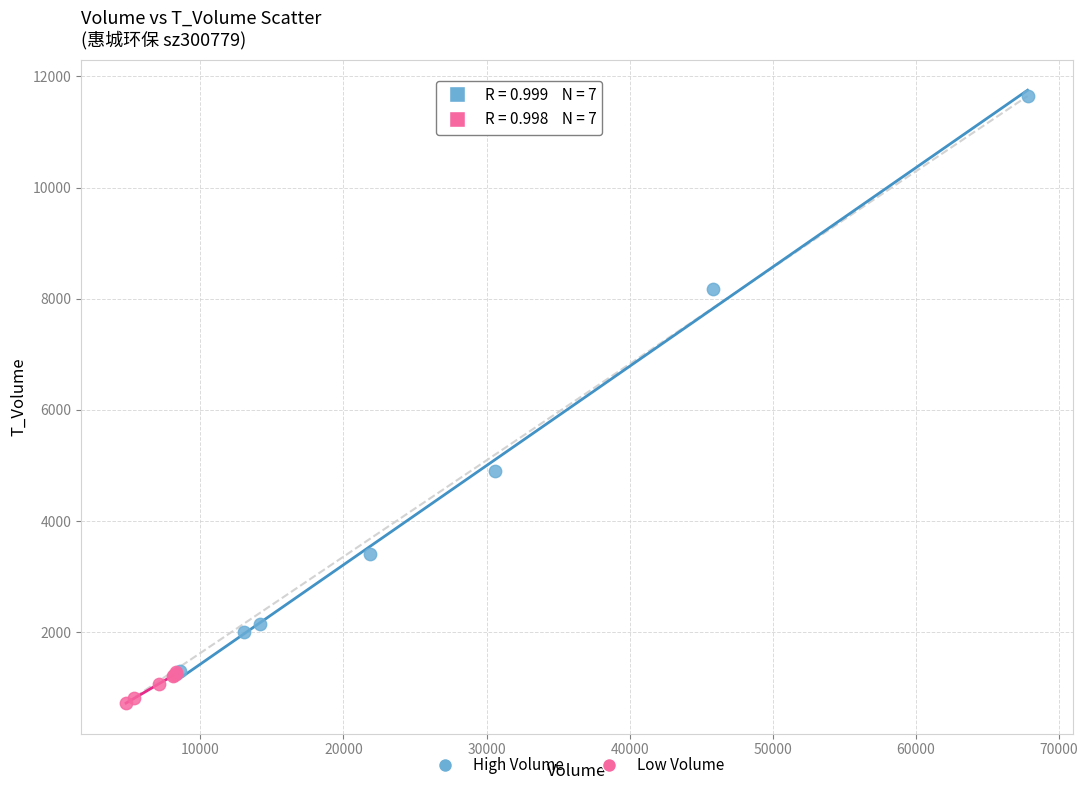

Which series has the largest Y range (max minus min)?

High Volume